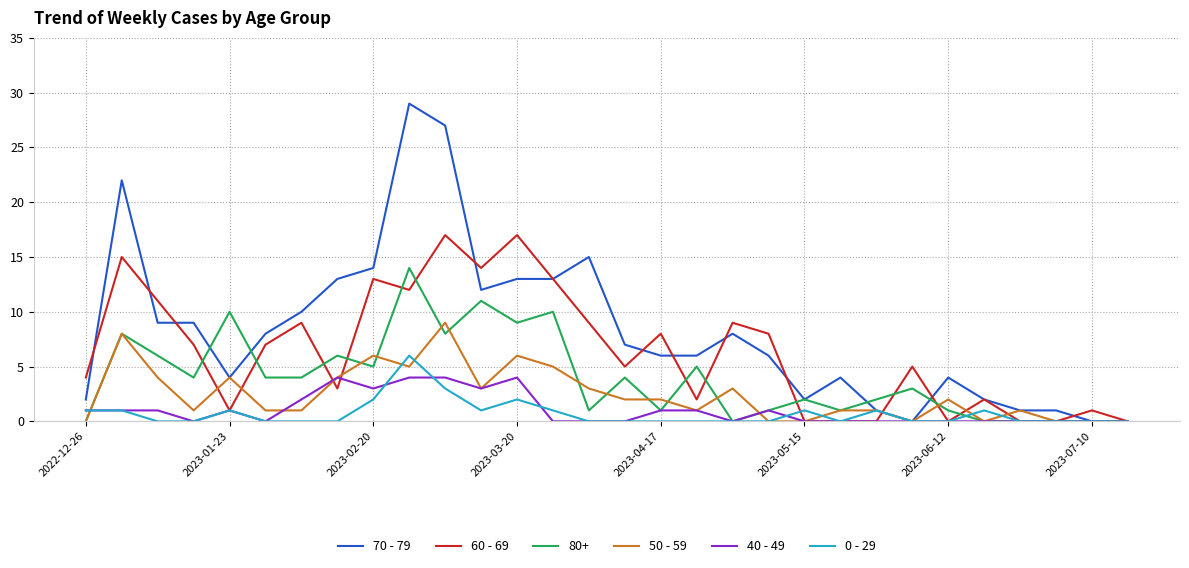

Which series has the largest range (max minus min)?

70 - 79